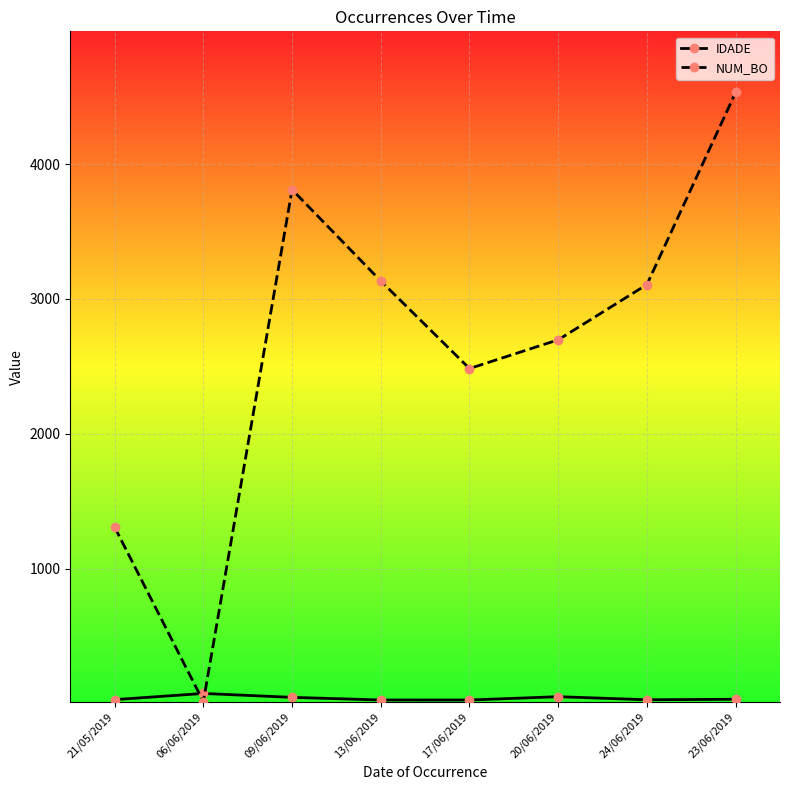

Which series has the widest spread of values?

NUM_BO